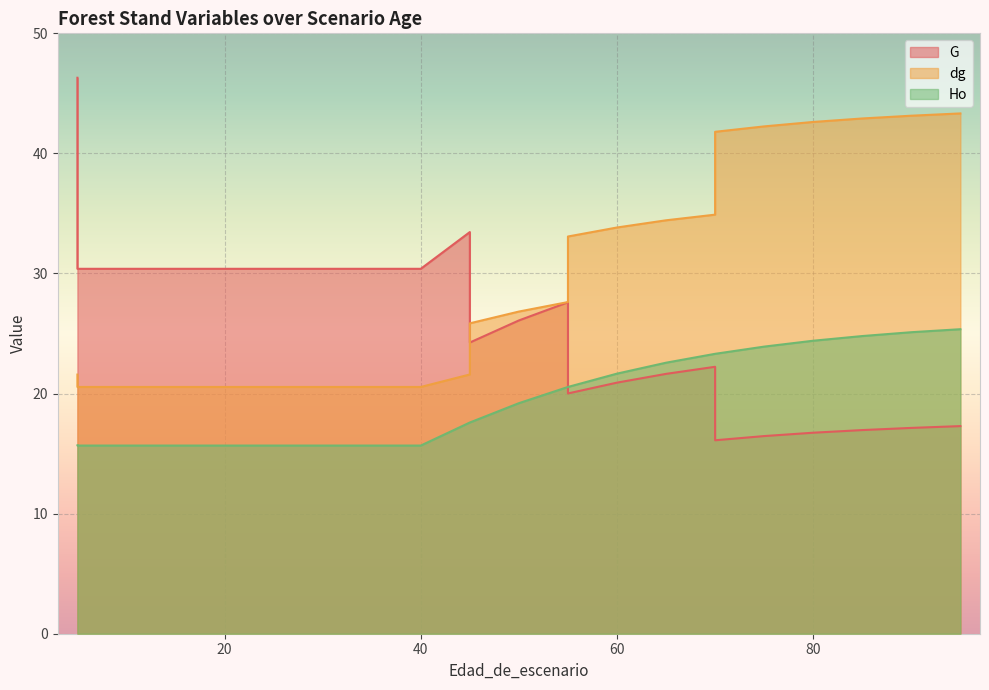

Read the dg value at 35.

20.6